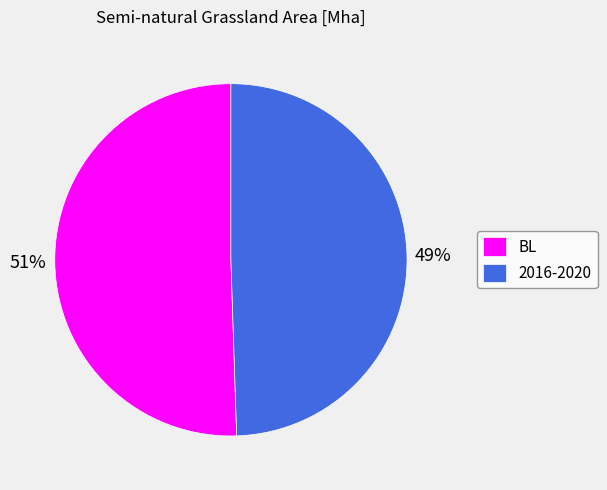

Which slice is the largest?

BL